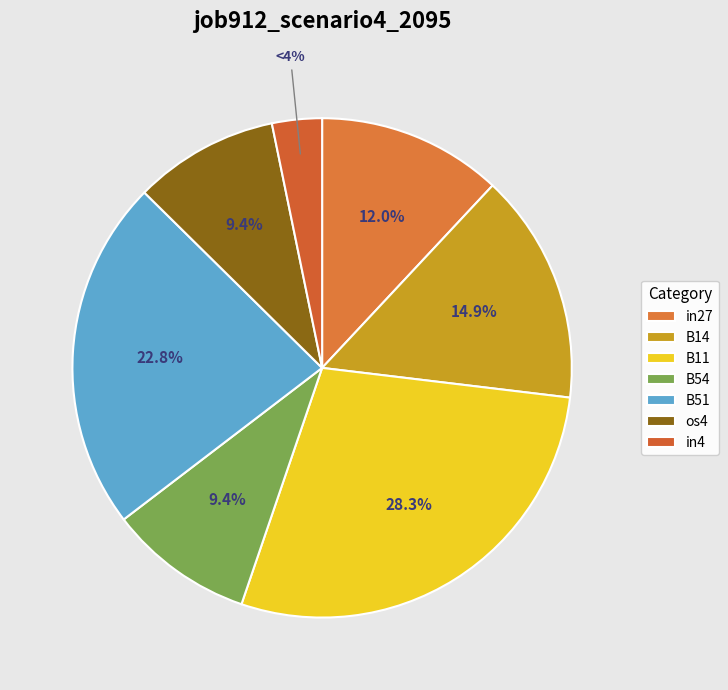

Which category has the smallest portion of the pie?

in4